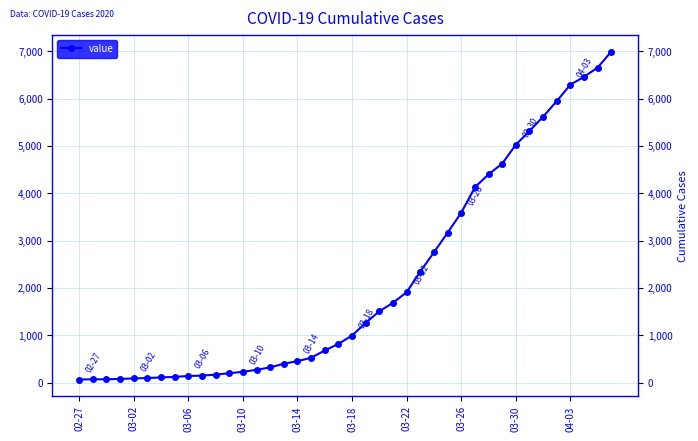

How many lines are shown in the chart?

1